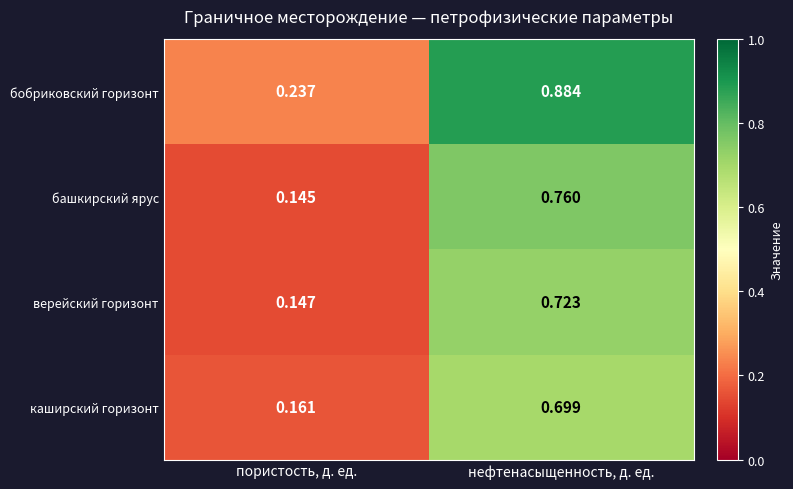

Rank the series at пористость, д. ед. from lowest to highest value.

башкирский ярус, верейский горизонт, каширский горизонт, бобриковский горизонт